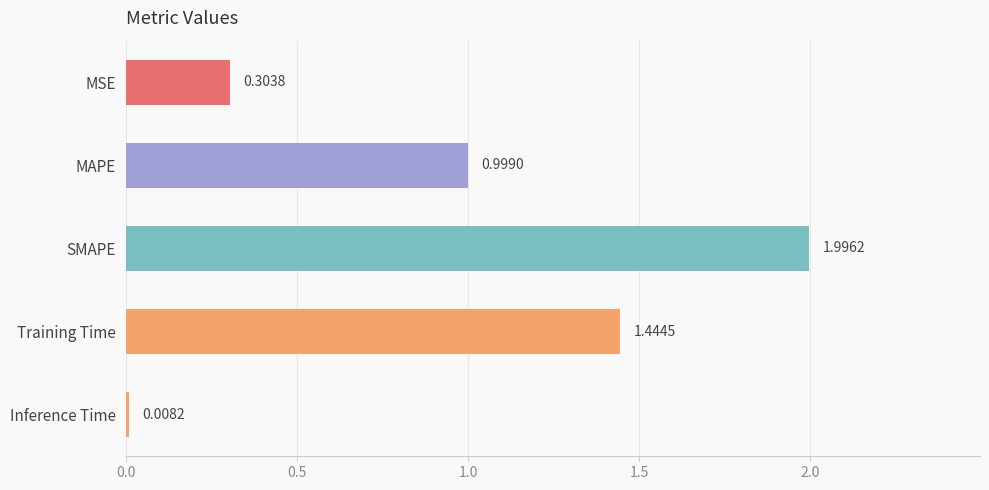

Where is the data nearest to the value 1?

MAPE